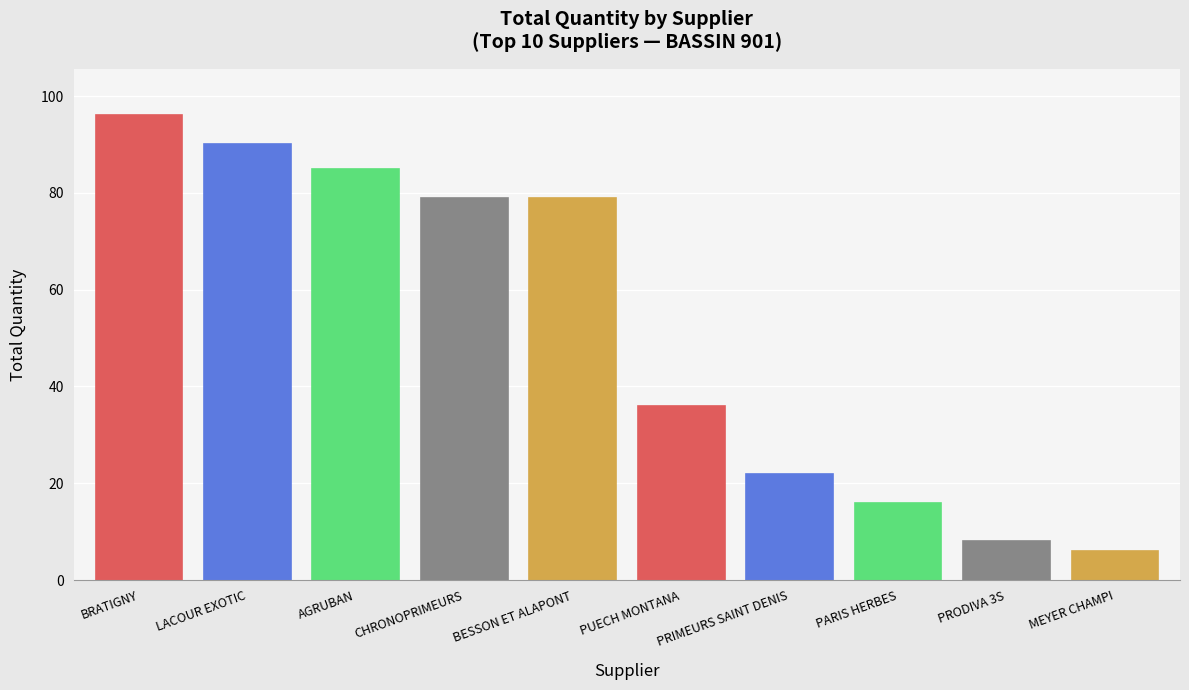

Which category has the highest value across all series?

BRATIGNY